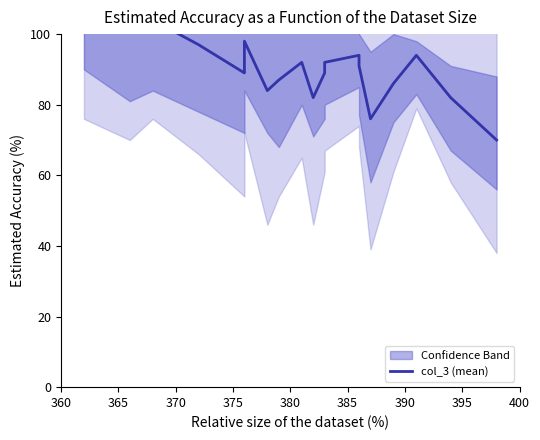

Where is the first local minimum?

365